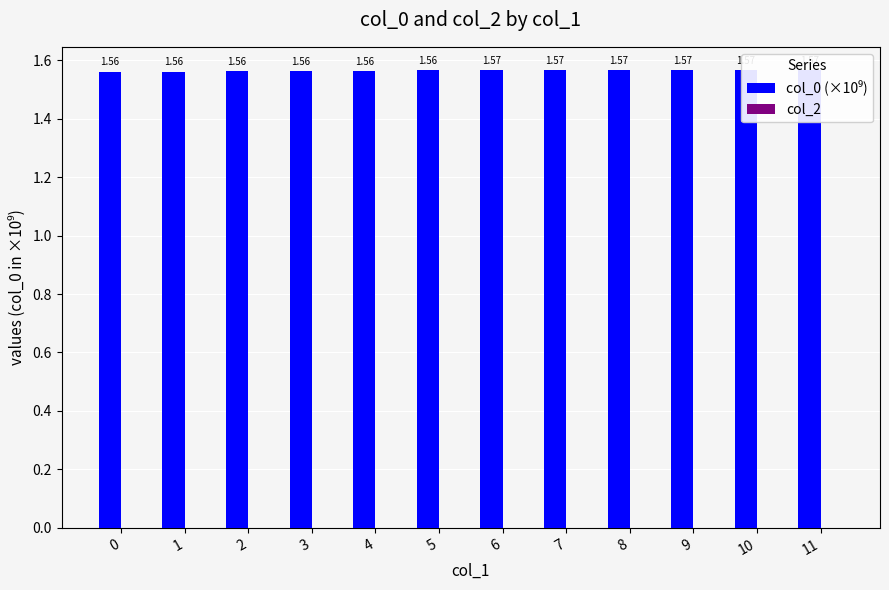

Rank the series by their average value, from highest to lowest.

col_0 (×10⁹), col_2